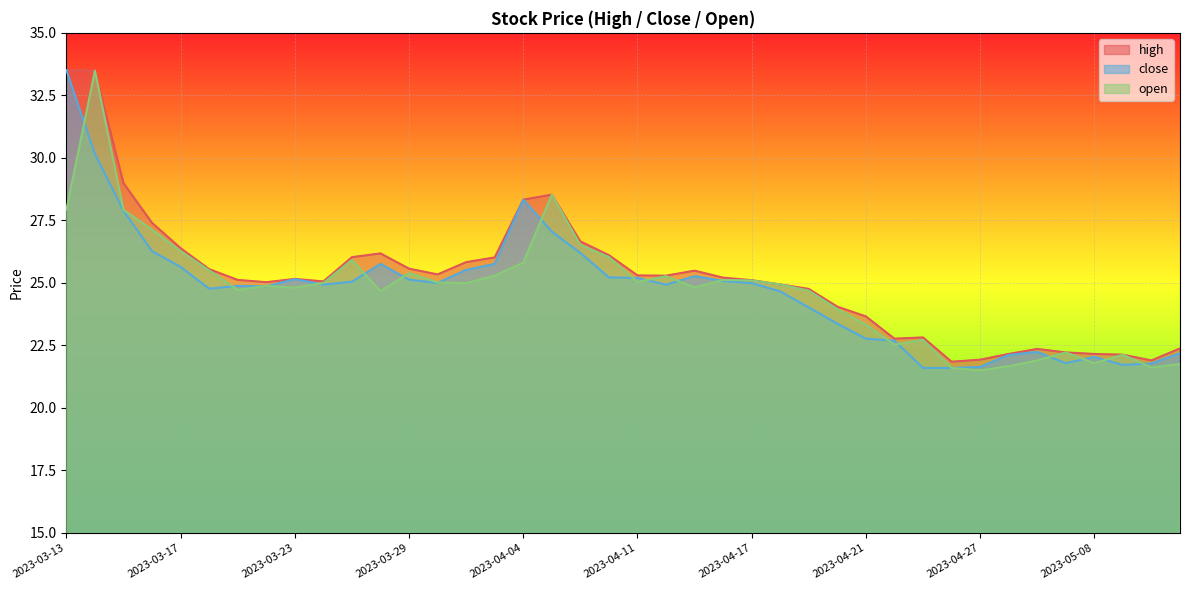

True or false: high and open intersect in this chart.

False